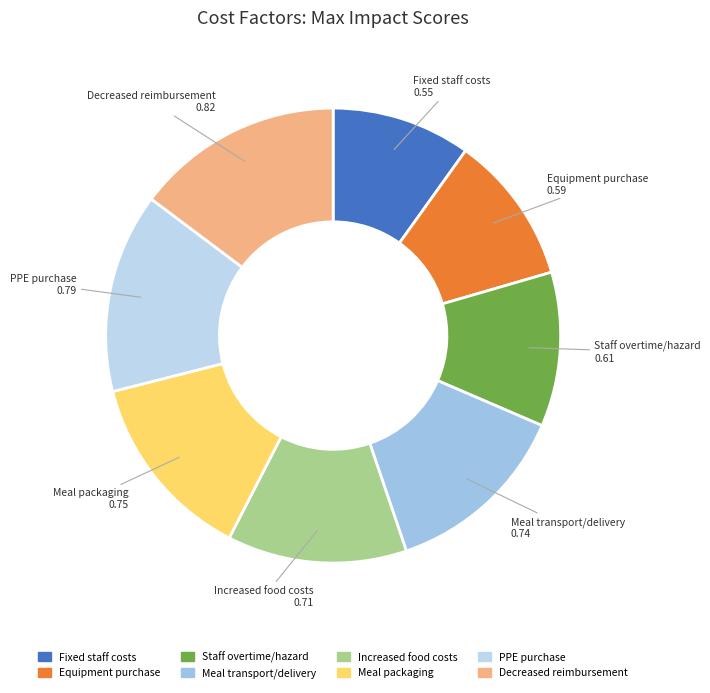

Count the number of slices in the pie.

8